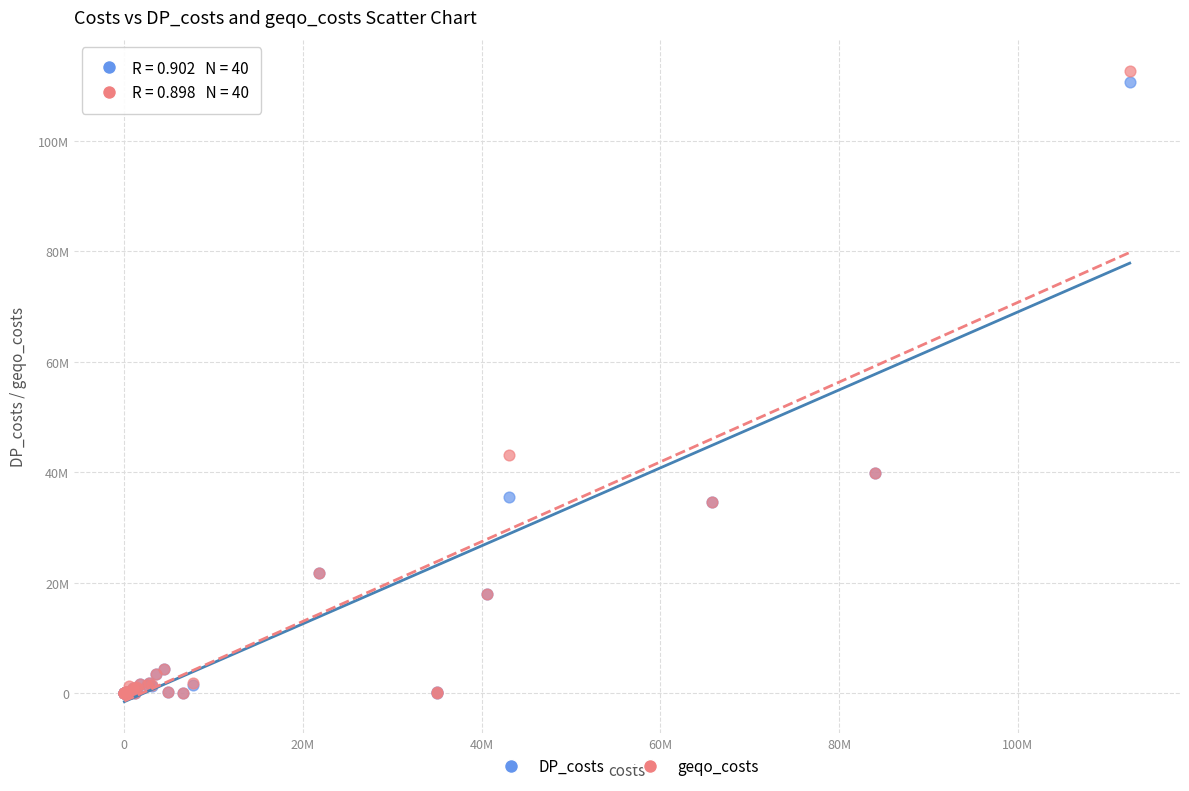

What are all the series names shown in the legend?

DP_costs, geqo_costs